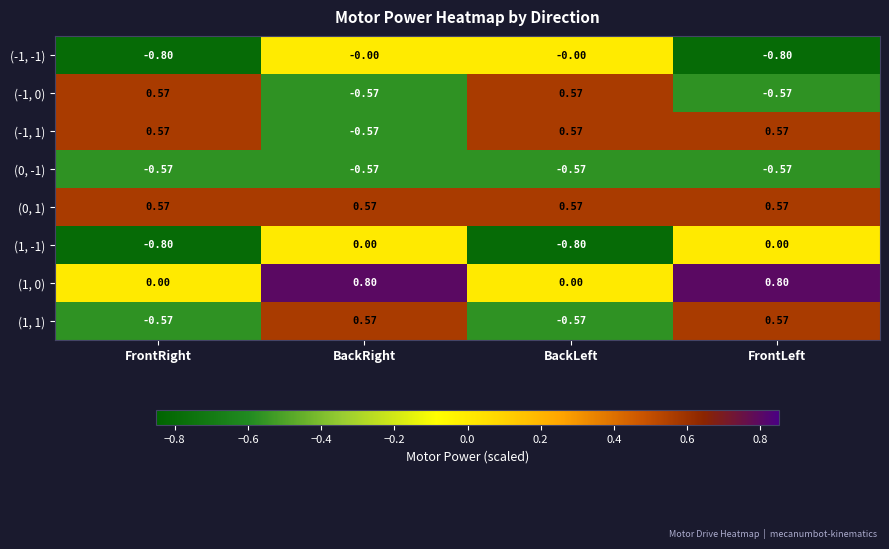

At which category is the sum across all series the highest?

FrontLeft